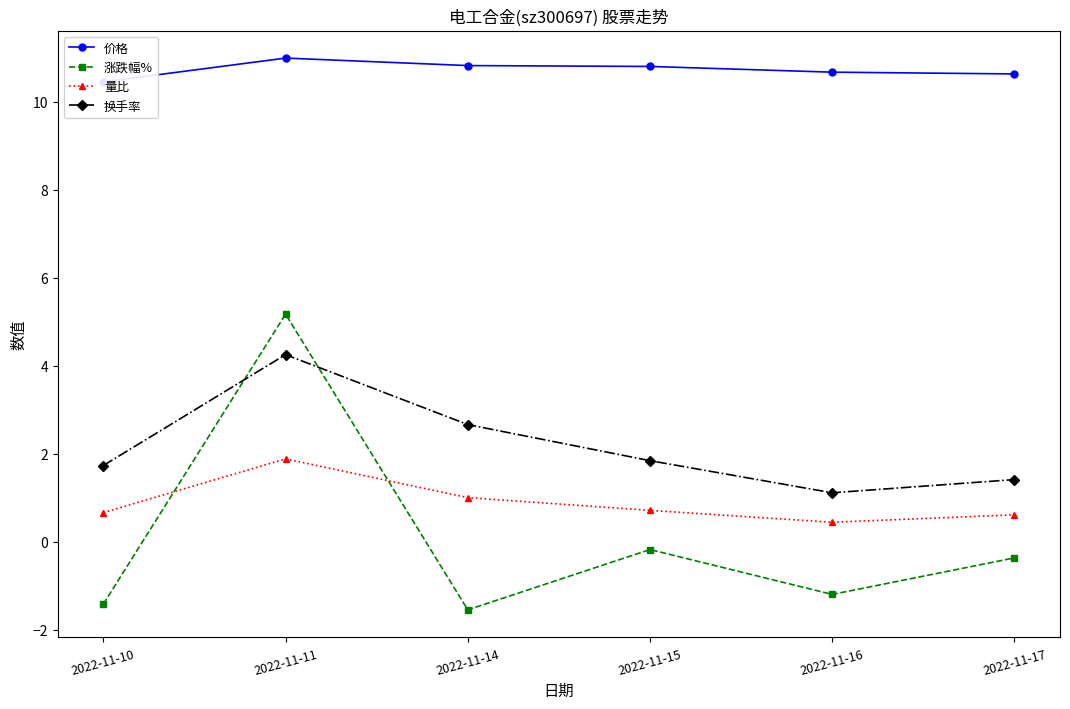

What is the value of the 换手率 point at the 1st from the left?

1.7